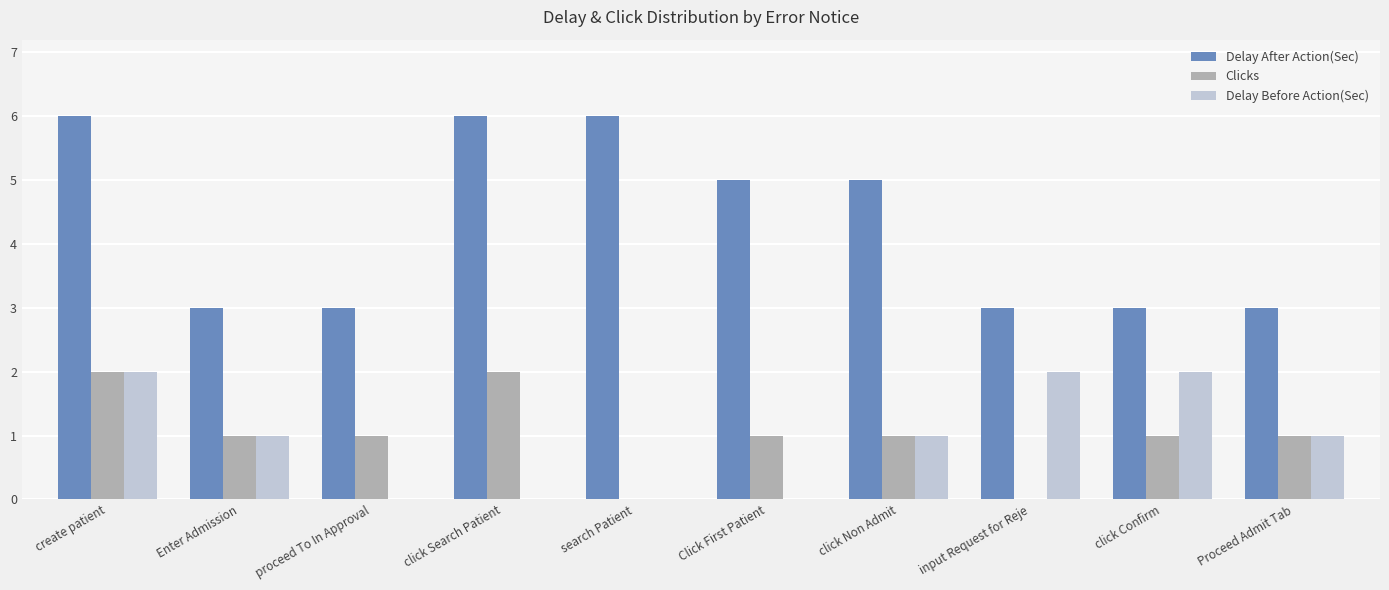

Read the Delay After Action(Sec) value at click Non Admit.

5